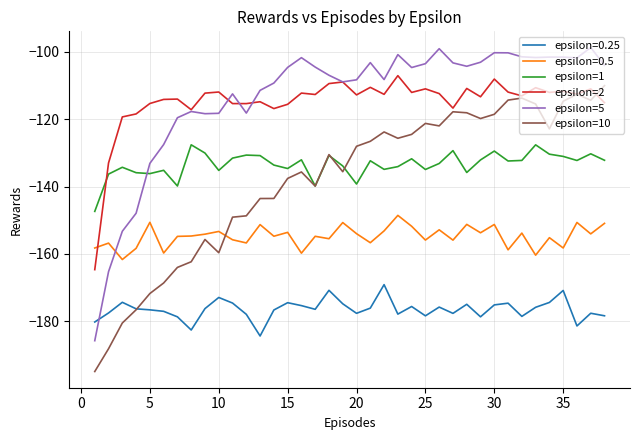

True or false: epsilon=0.25 and epsilon=10 cross at least once.

True